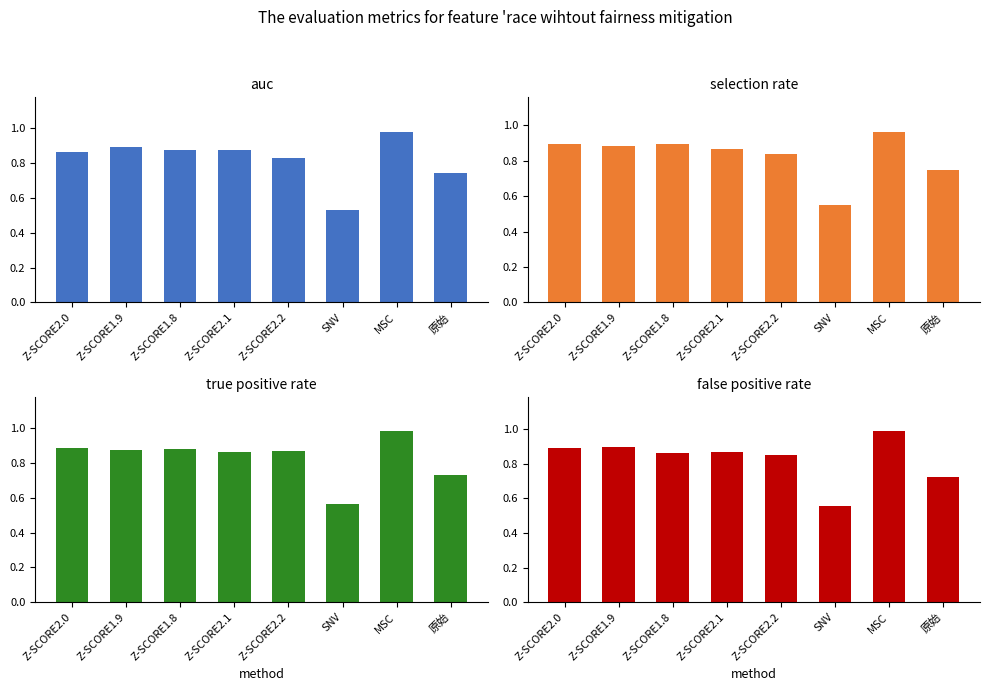

Which has a higher value, Z-SCORE2.1 or 原始?

Z-SCORE2.1